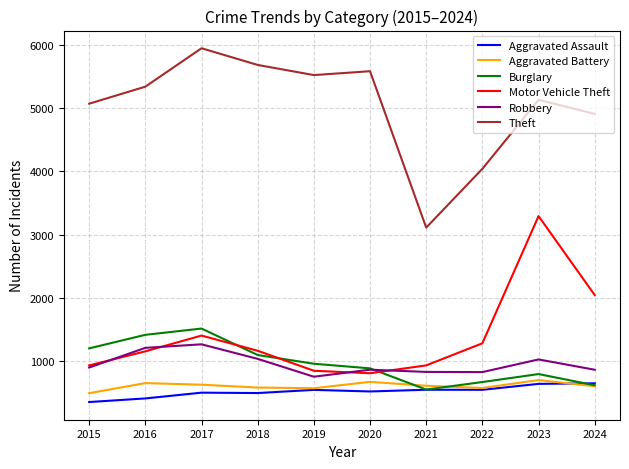

Is the value of Robbery at 2021 greater than the value of Theft at 2024?

No